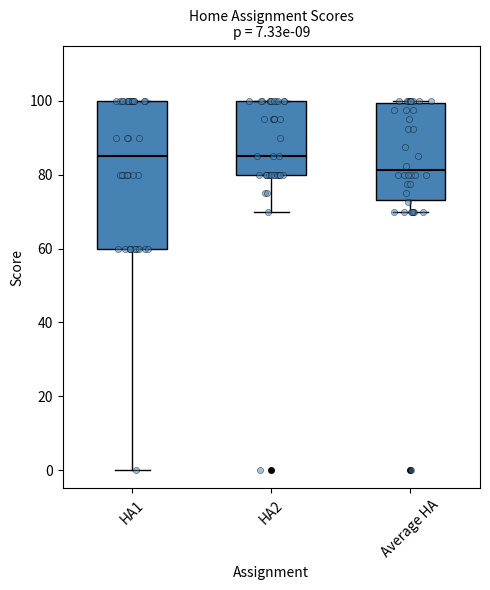

Which box's median line is the lowest?

Average HA